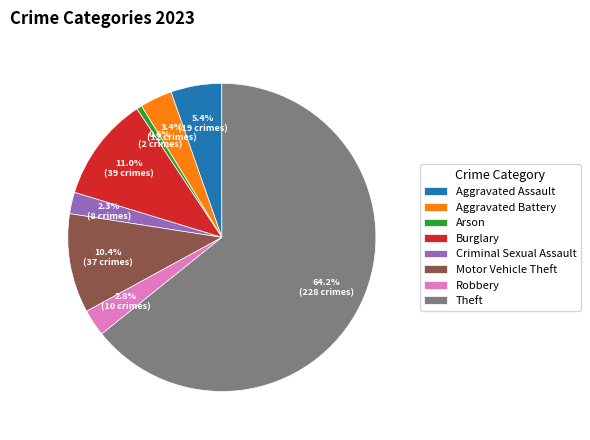

True or false: Criminal Sexual Assault accounts for 2% of the total.

True